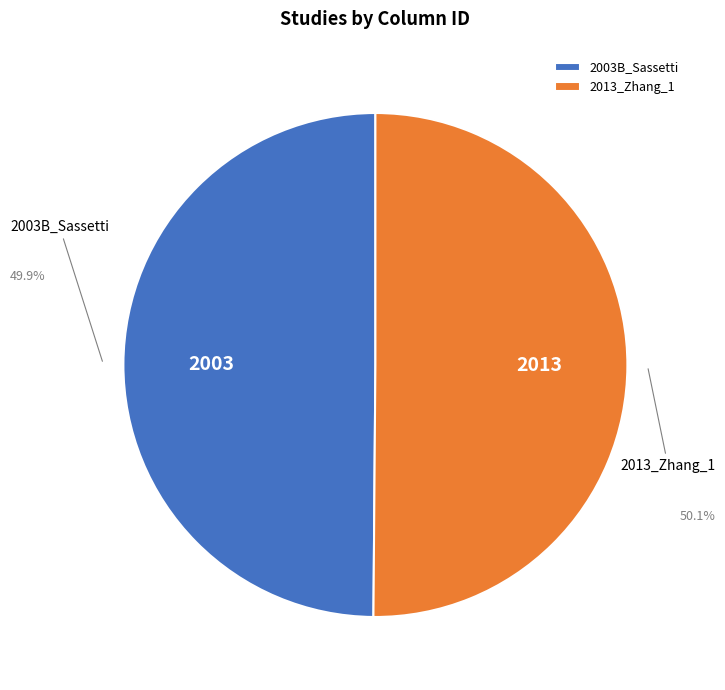

What is the ratio of the value at 2003B_Sassetti to the value at 2013_Zhang_1?

1.0